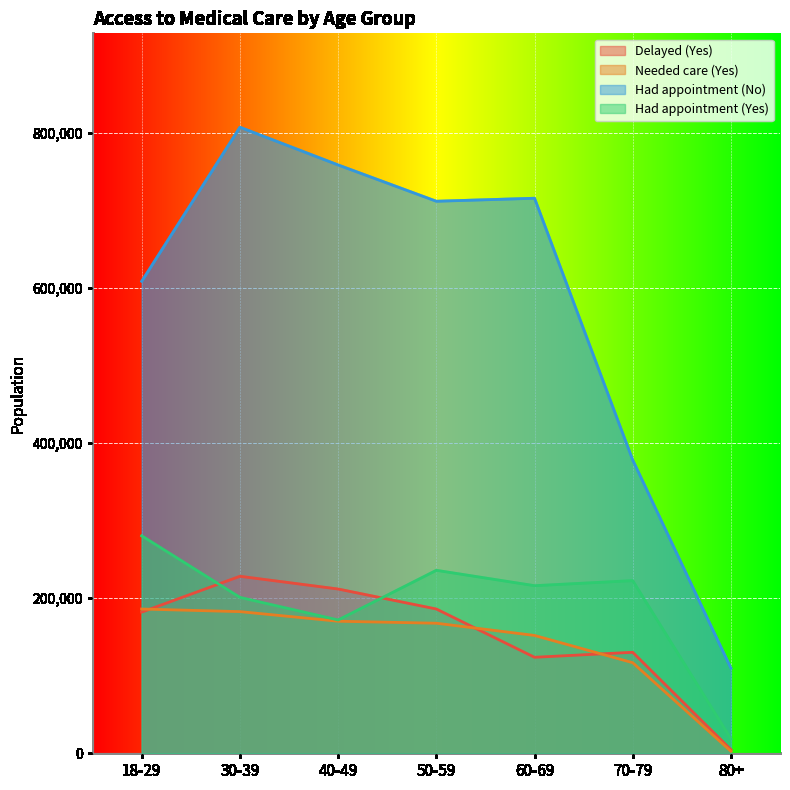

How many lines are shown in the chart?

4